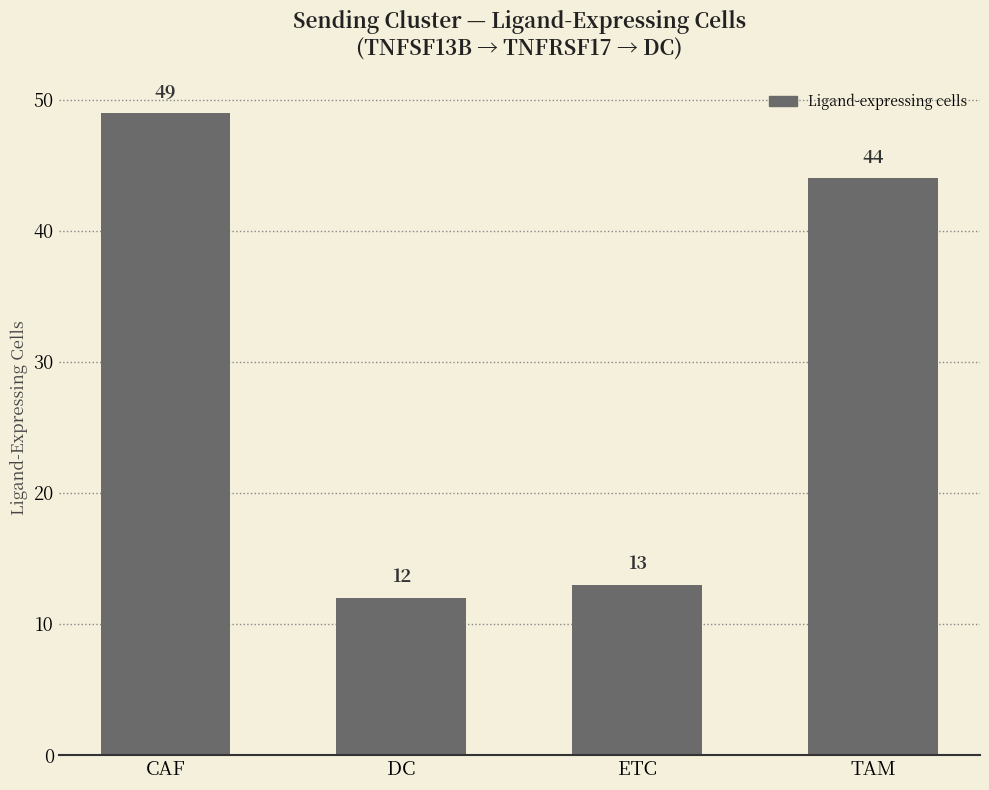

Does the chart contain any negative values?

No